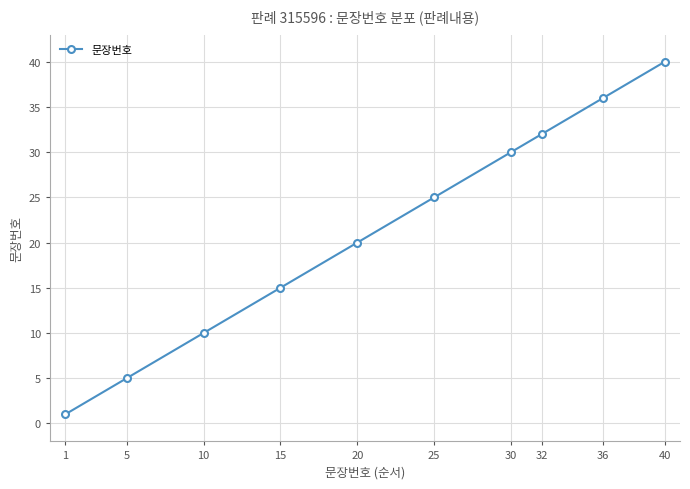

Where is the data nearest to the value 20?

20